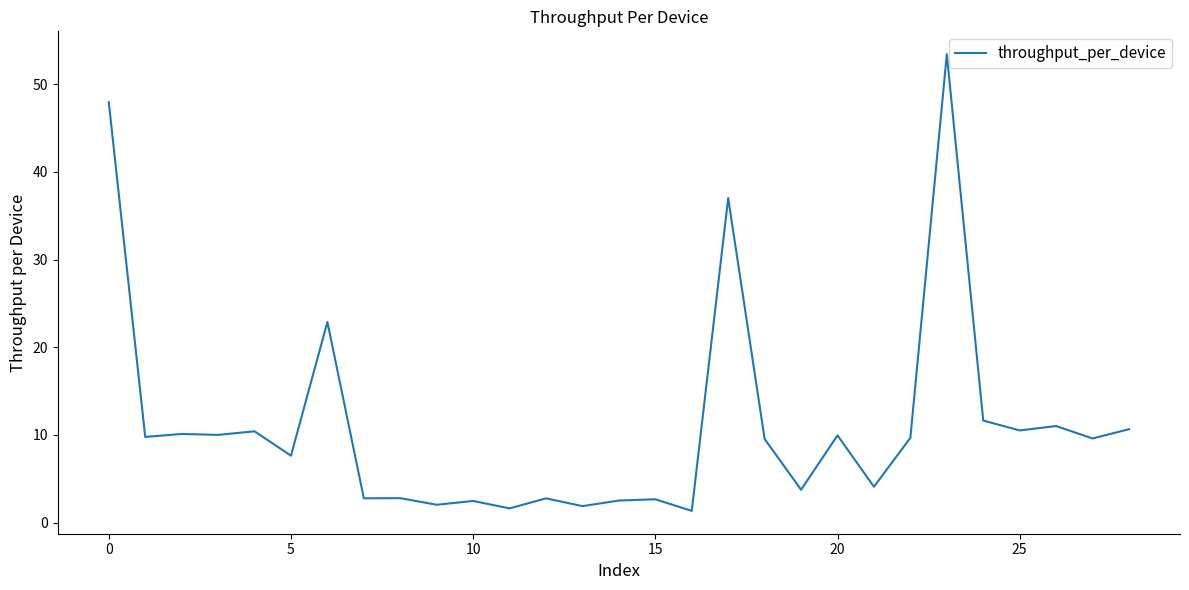

What is the maximum value shown in the chart?

53.4